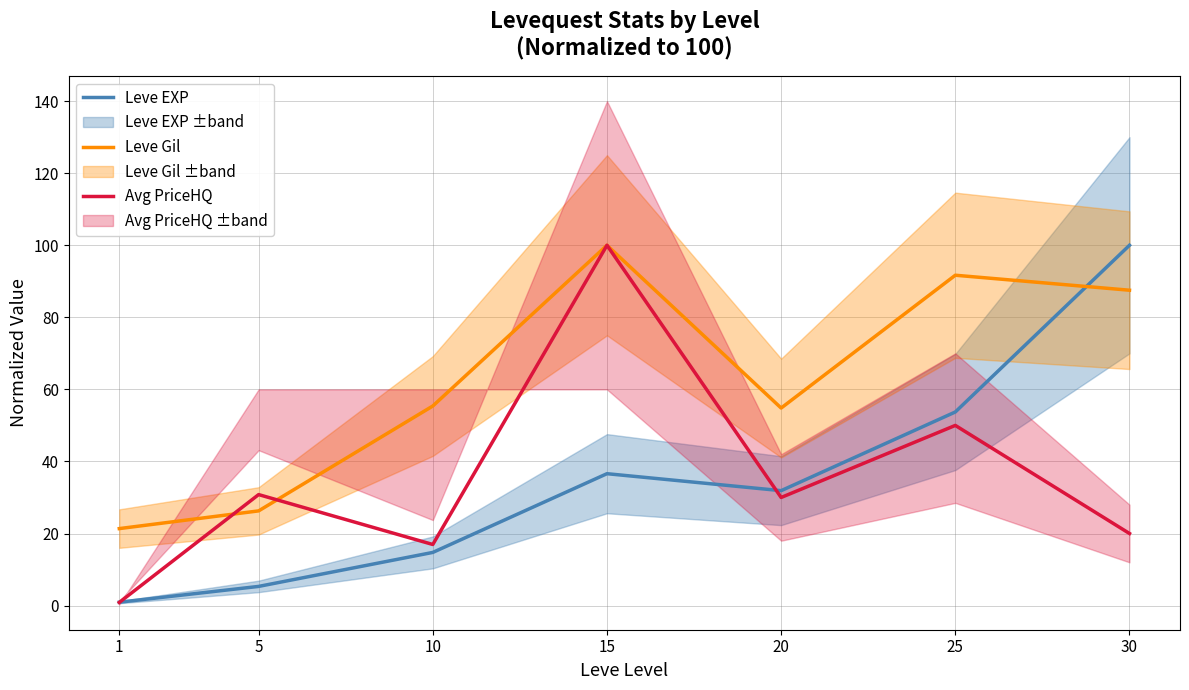

Reading left to right, transcribe all the data shown in this chart.

Leve EXP: 1=0.9	5=5.3	10=14.7	15=36.6	20=31.9	25=53.7	30=100.0
Leve Gil: 1=21.4	5=26.3	10=55.4	15=100.0	20=54.8	25=91.7	30=87.5
Avg PriceHQ: 1=0.9	5=30.8	10=17.0	15=100.0	20=30.0	25=50.0	30=20.0